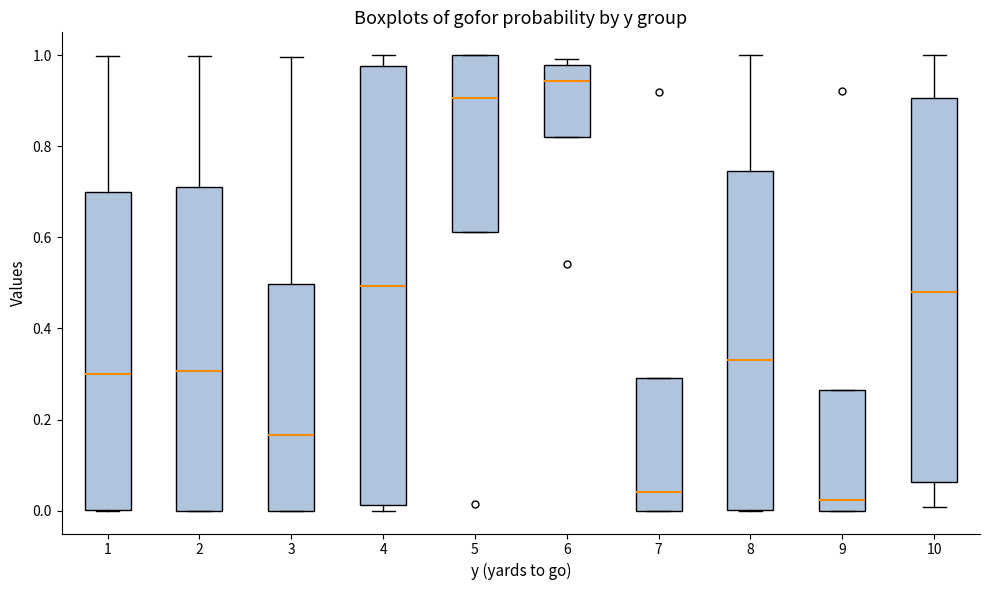

Reading left to right, read every box against the y-axis: the position of its median line, the range the box covers, and the ends of its whiskers. The values are not printed on the chart, so give them approximately, as read against the axis.

1: median 0.30, box 0.00 to 0.70, whiskers 0.00 to 1.00
2: median 0.30, box 0.00 to 0.72, whiskers 0.00 to 1.00
3: median 0.16, box 0.00 to 0.50, whiskers 0.00 to 1.00
4: median 0.50, box 0.02 to 0.98, whiskers 0.00 to 1.00
5: median 0.90, box 0.62 to 1.00, whiskers 0.62 to 1.00
6: median 0.94, box 0.82 to 0.98, whiskers 0.82 to 1.00
7: median 0.04, box 0.00 to 0.30, whiskers 0.00 to 0.30
8: median 0.34, box 0.00 to 0.74, whiskers 0.00 to 1.00
9: median 0.02, box 0.00 to 0.26, whiskers 0.00 to 0.26
10: median 0.48, box 0.06 to 0.90, whiskers 0.00 to 1.00